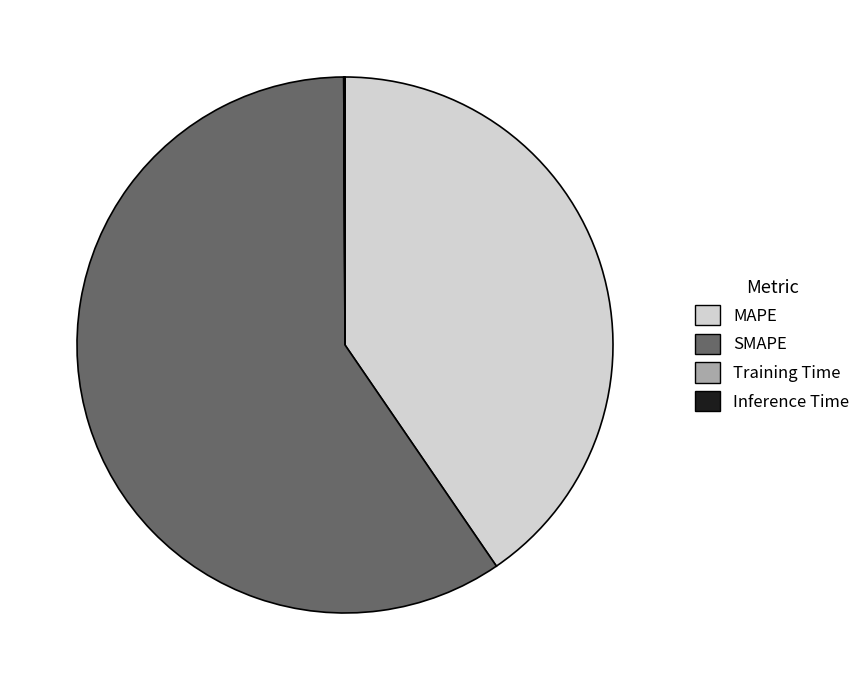

Between SMAPE and MAPE, which is larger?

SMAPE